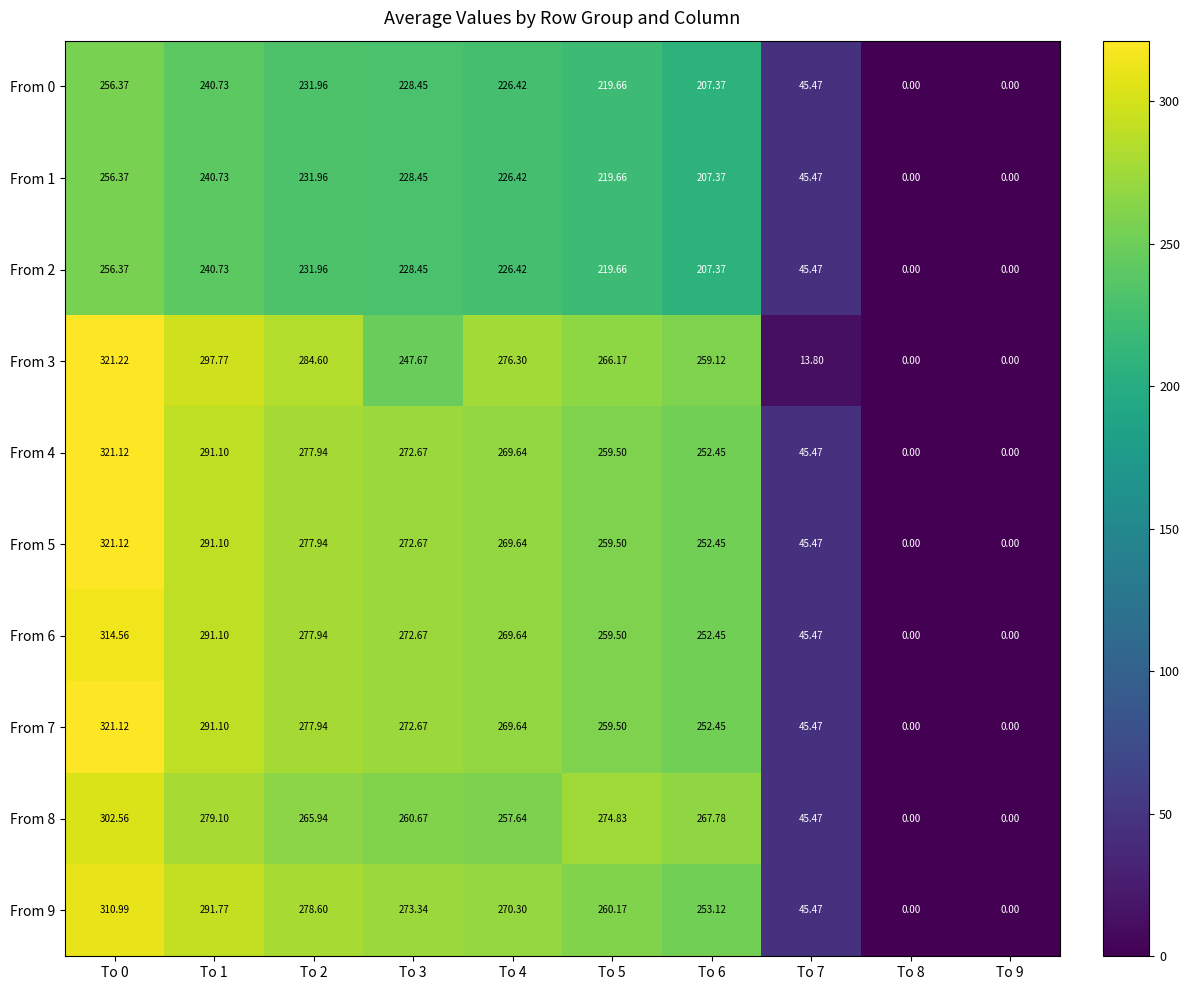

How many values in From 8 are above zero?

8